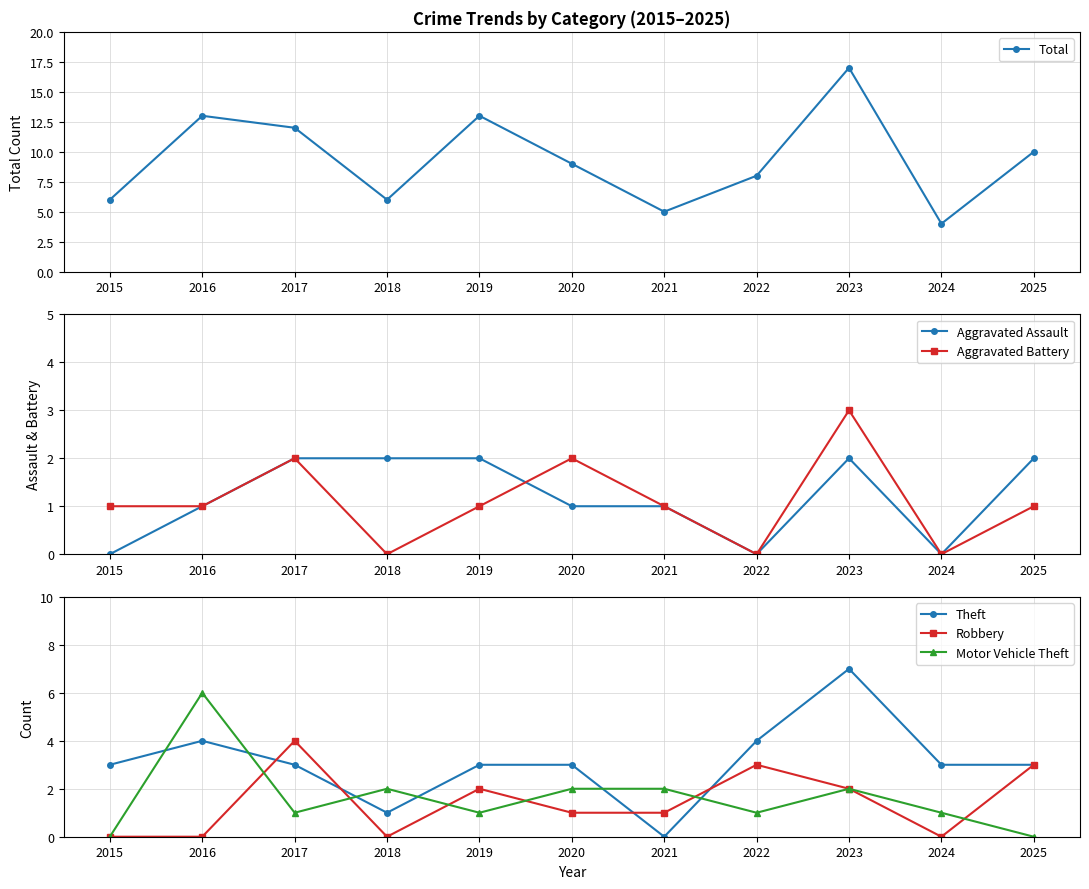

The Theft series shows 5 at 2025. True or false?

False